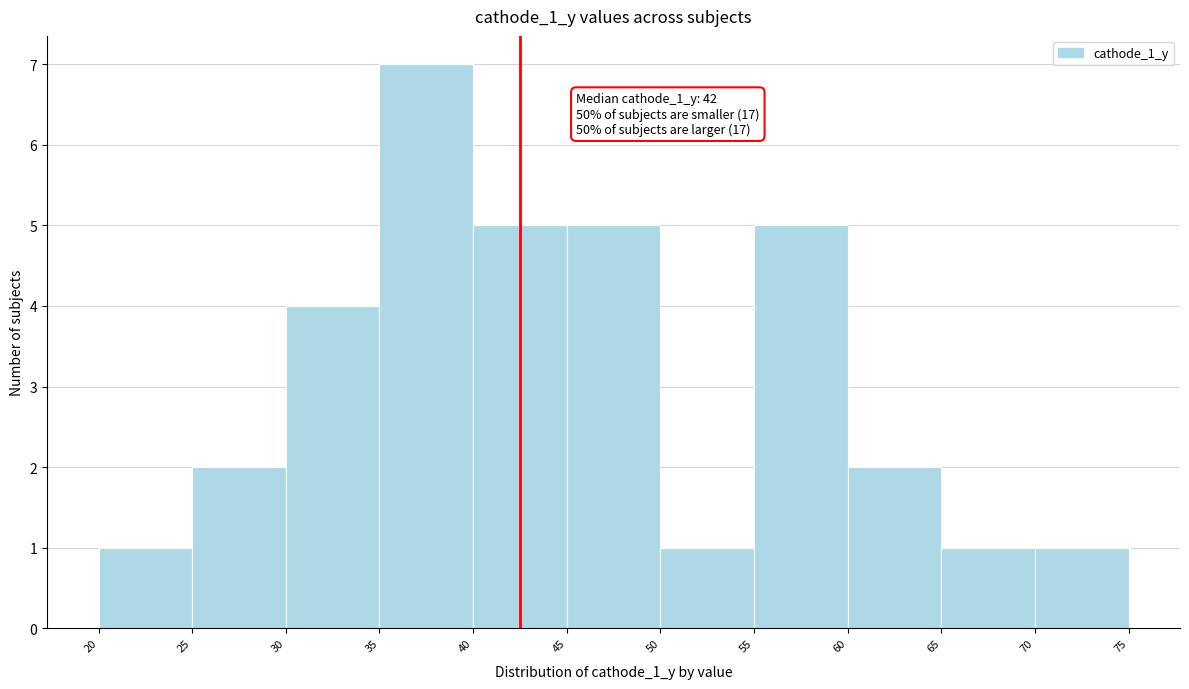

Which range on the x-axis has the tallest bar?

35 to 40